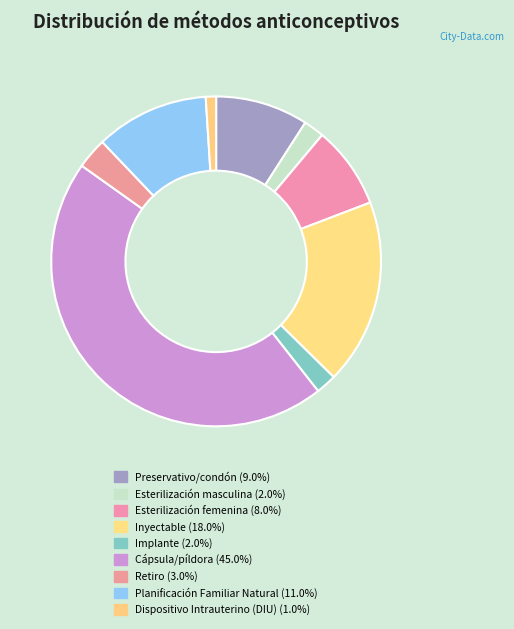

How many segments does this pie chart have?

9